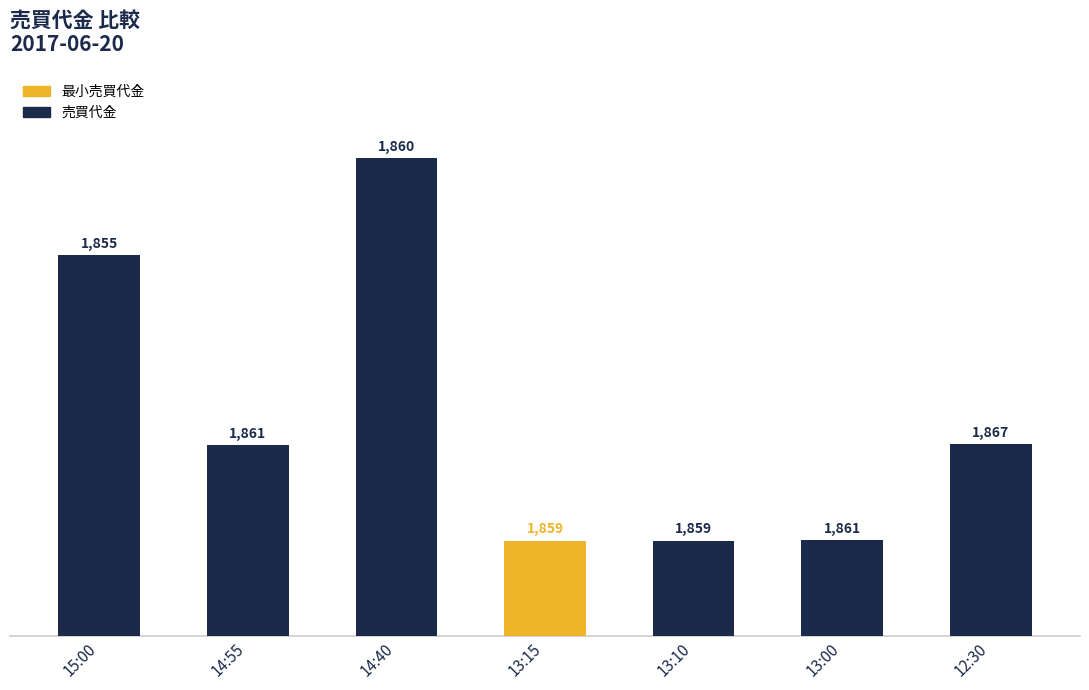

How many bars are there in total?

7